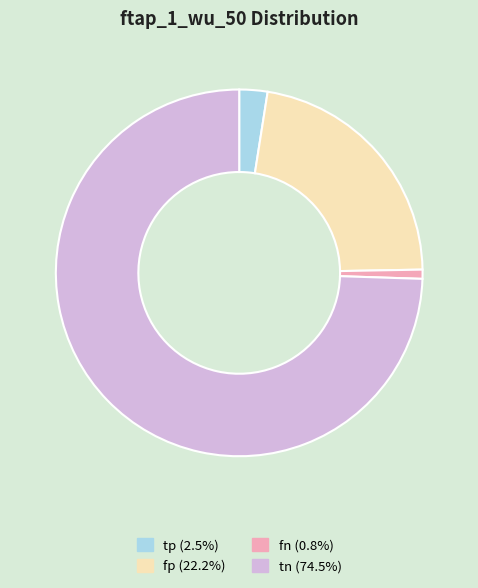

Do tn (74.5%) and fn (0.8%) together represent more than half of the pie?

Yes